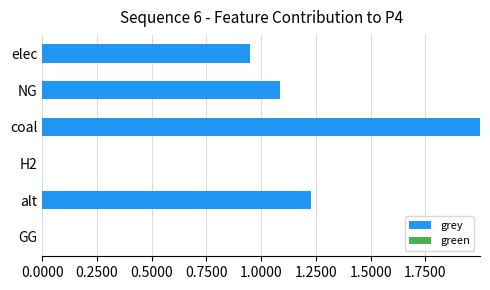

Are the bars horizontal?

Yes